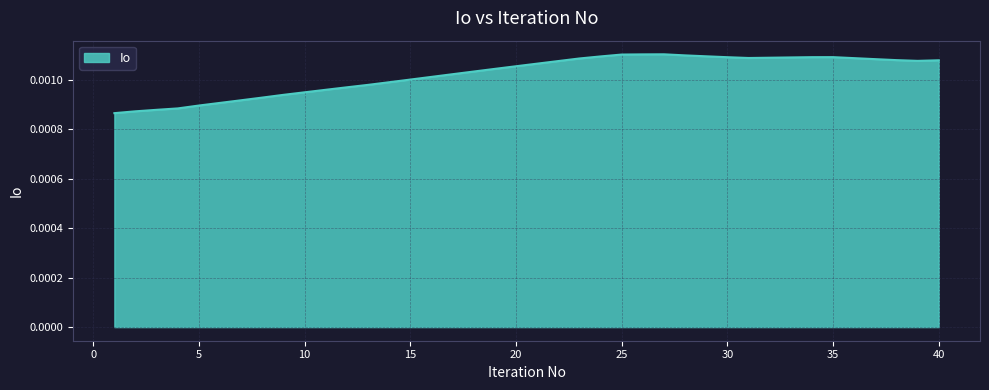

Is this an area chart (filled region under the line)?

Yes